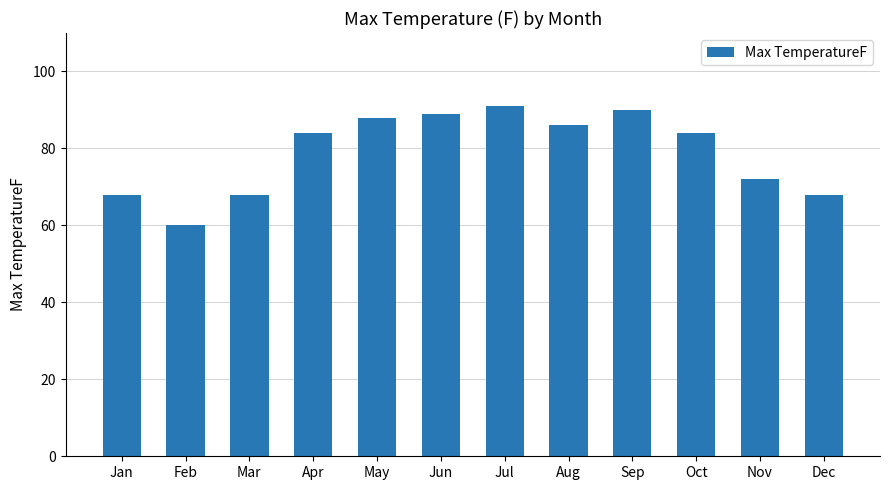

What is the difference between the second highest and second lowest values?

22